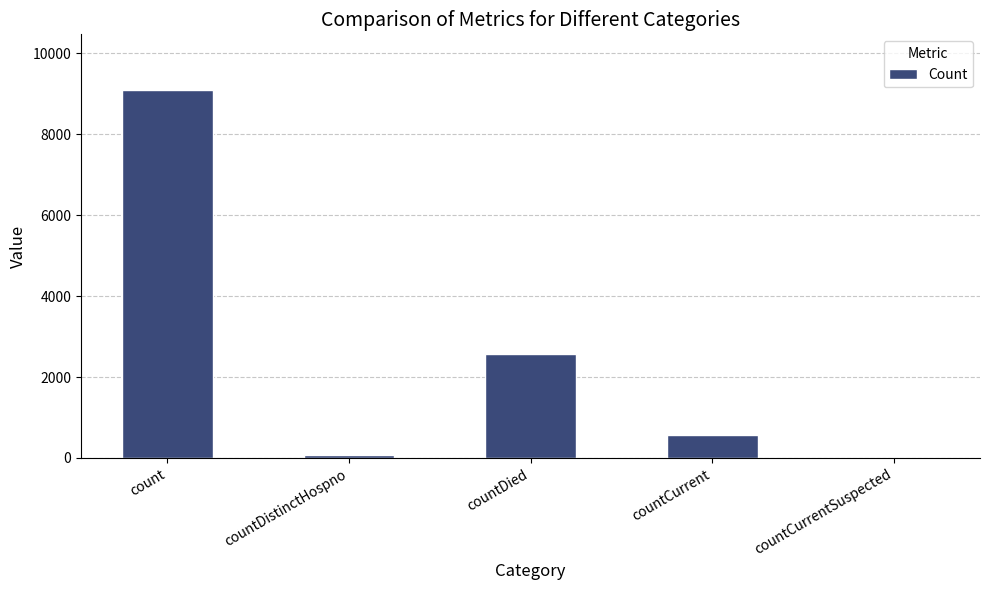

Reading left to right, transcribe all the data shown in this chart.

9106	77	2566	578	0